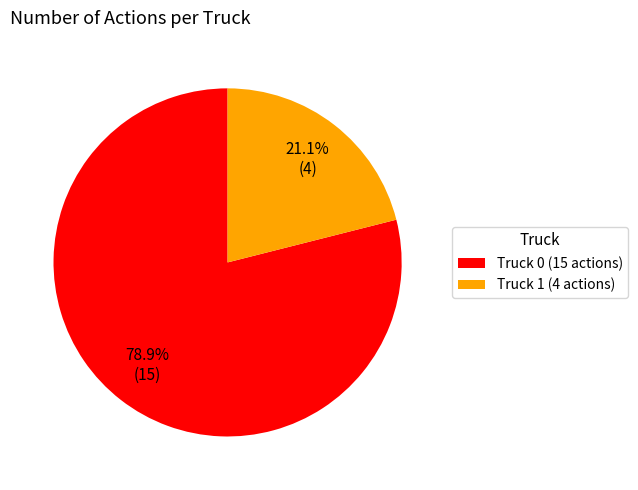

What percentage is the Truck 0 slice, to the nearest percent?

79%